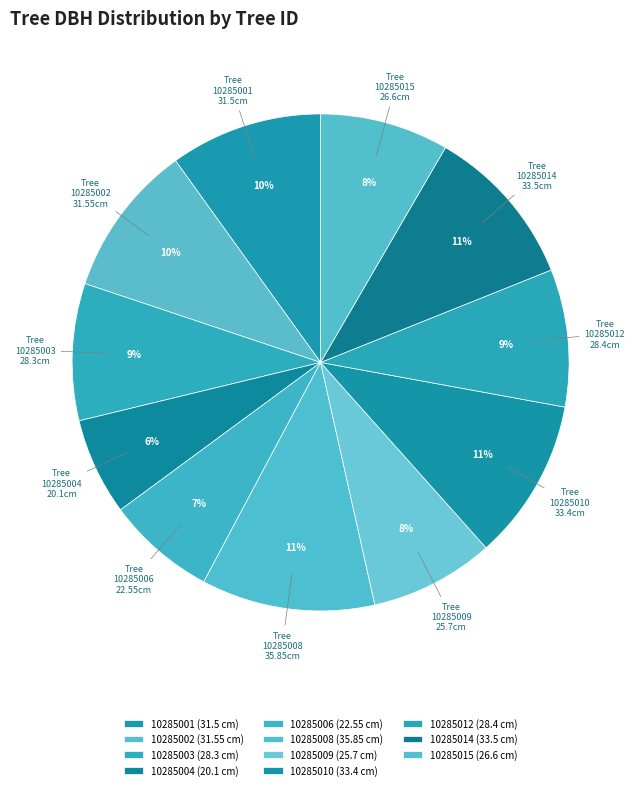

Count the number of slices in the pie.

11